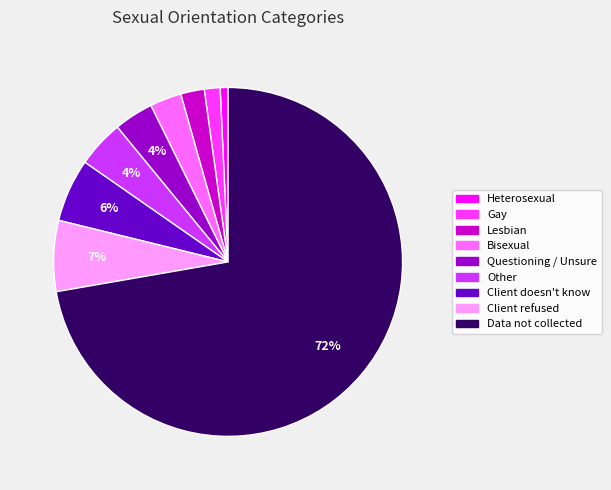

Which has a higher value, Client refused or Questioning / Unsure?

Client refused